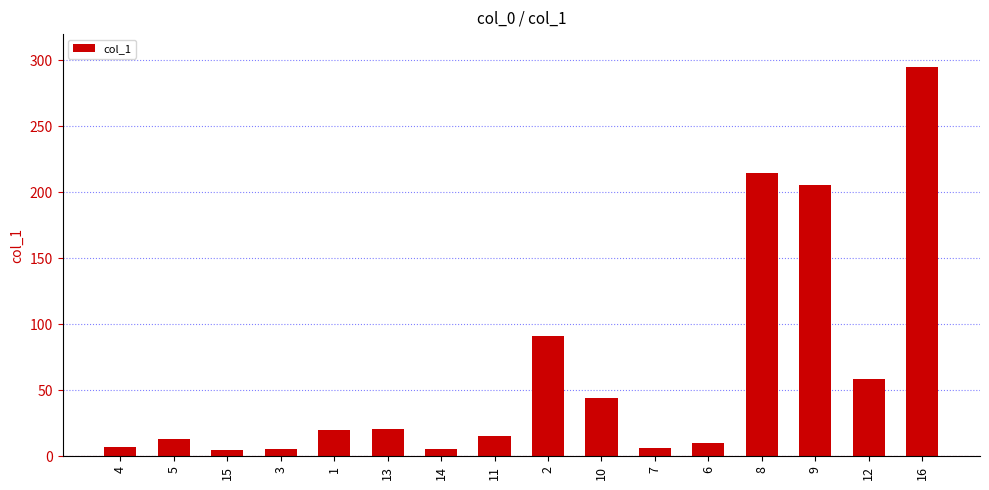

Between 13 and 9, which is larger?

9